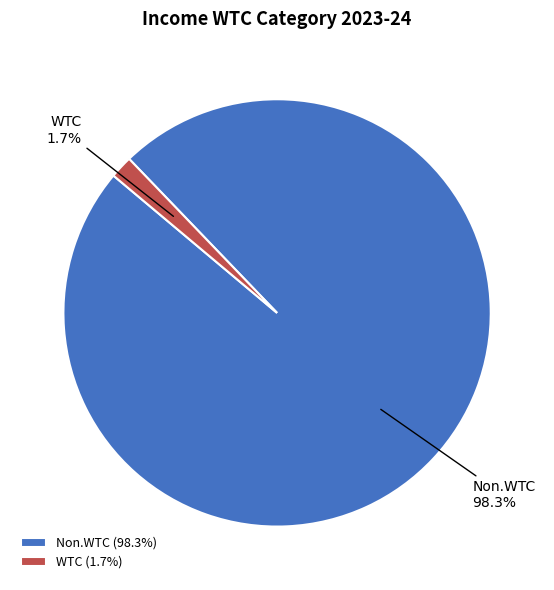

Between Non.WTC and WTC, which is larger?

Non.WTC